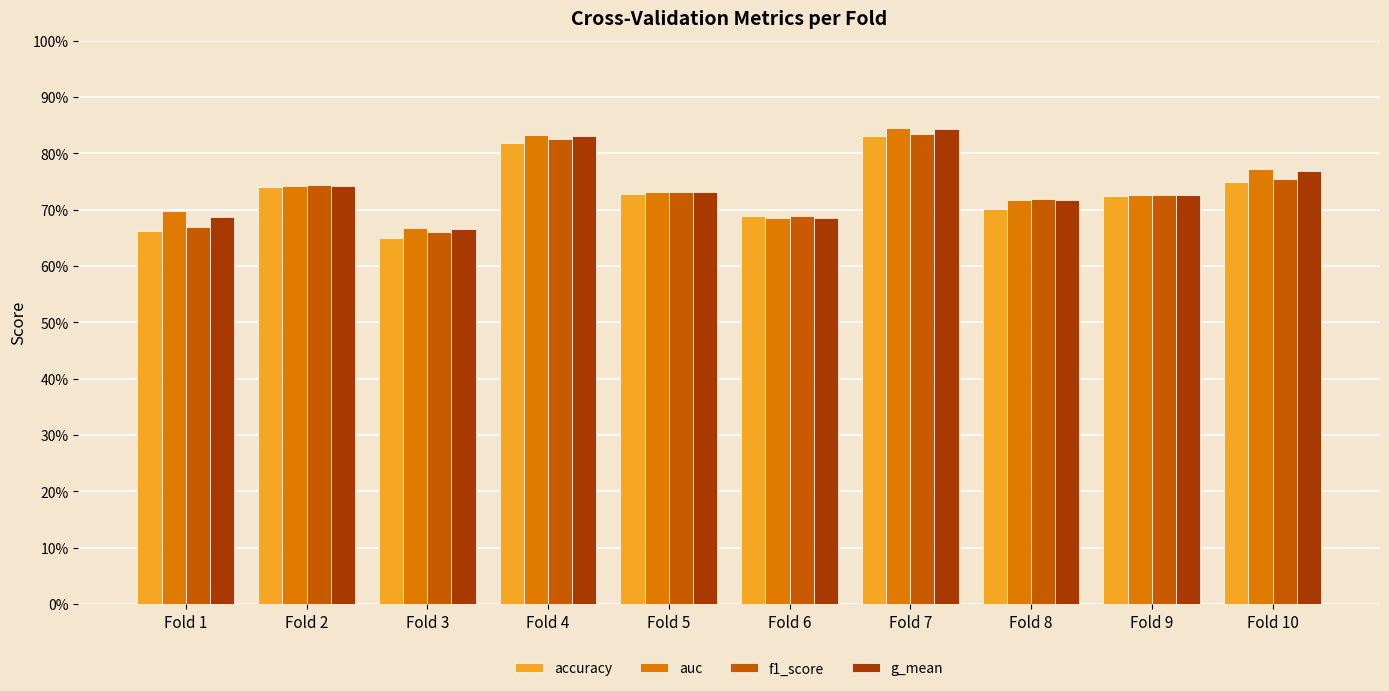

Rank the series by their maximum value, from lowest to highest.

accuracy, f1_score, g_mean, auc